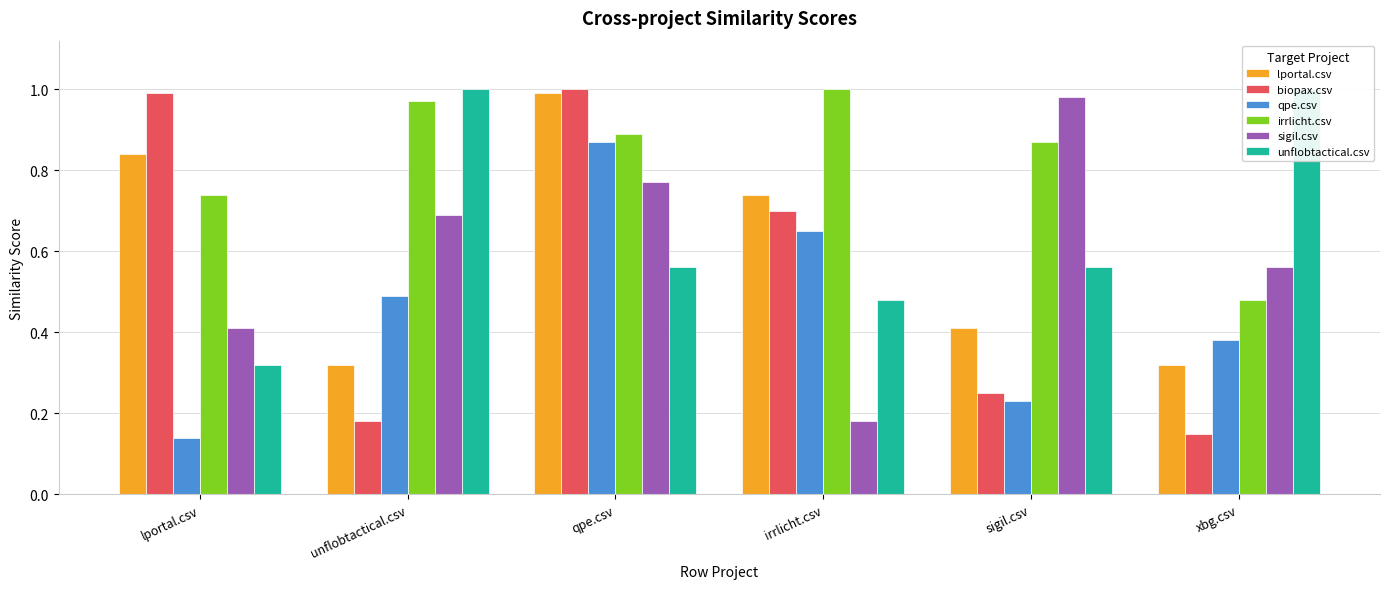

What is the highest value of the unflobtactical.csv series?

1.0